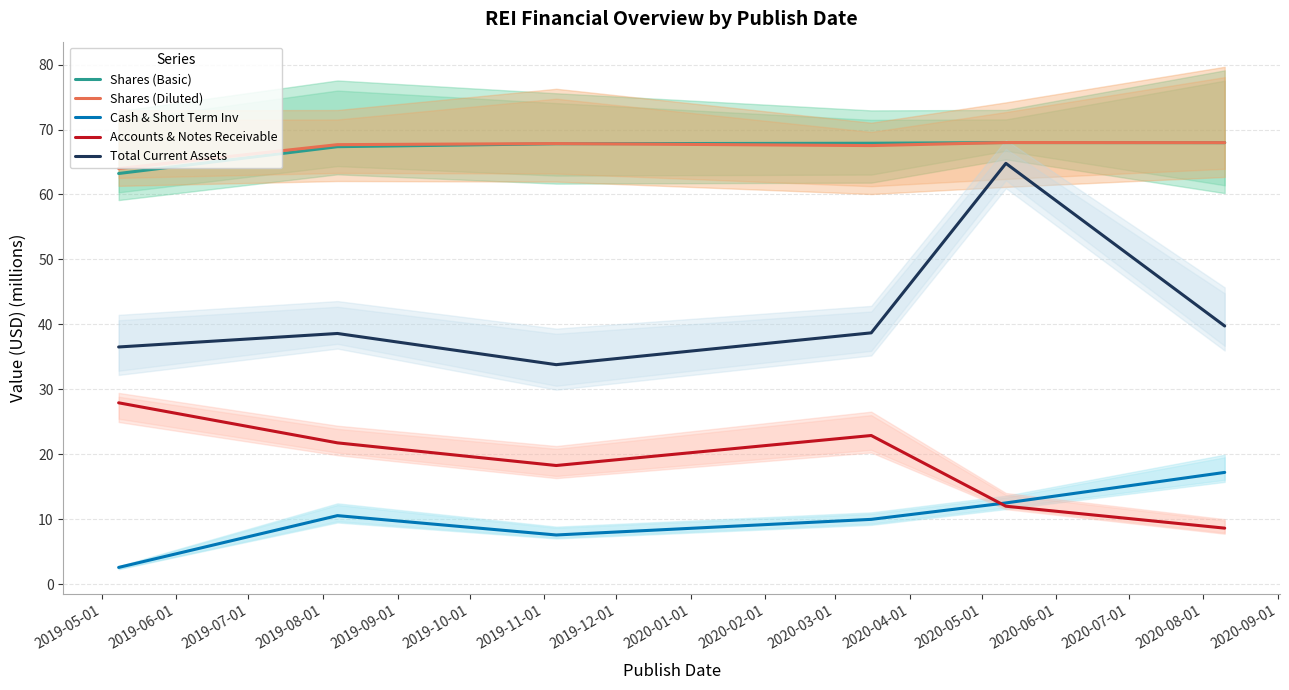

What position from the left is 2019-08-01?

4